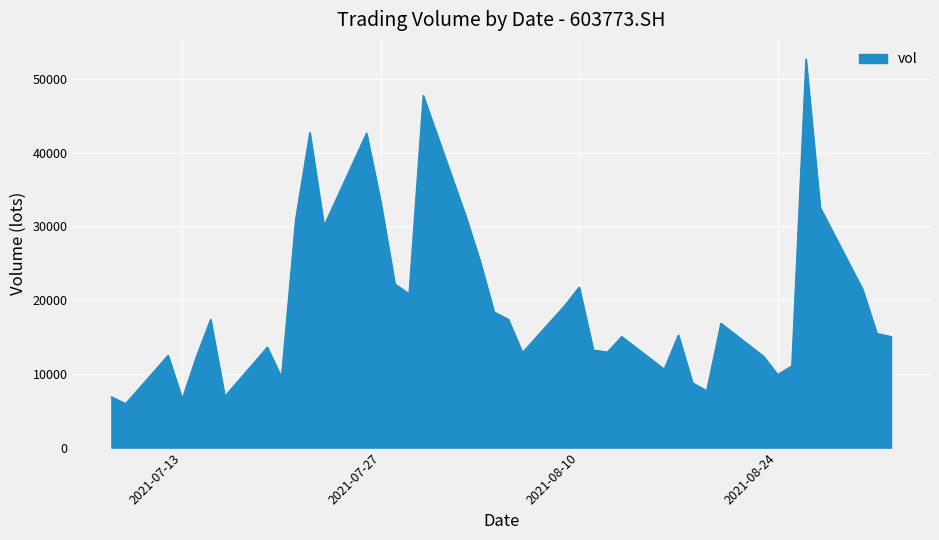

What is the greatest value displayed?

52655.6